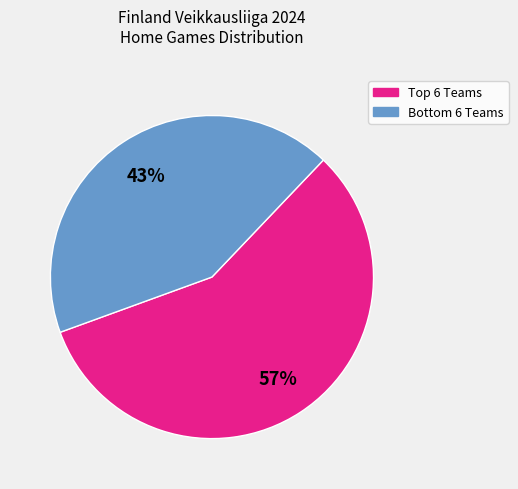

Which category has the smallest portion of the pie?

Bottom 6 Teams